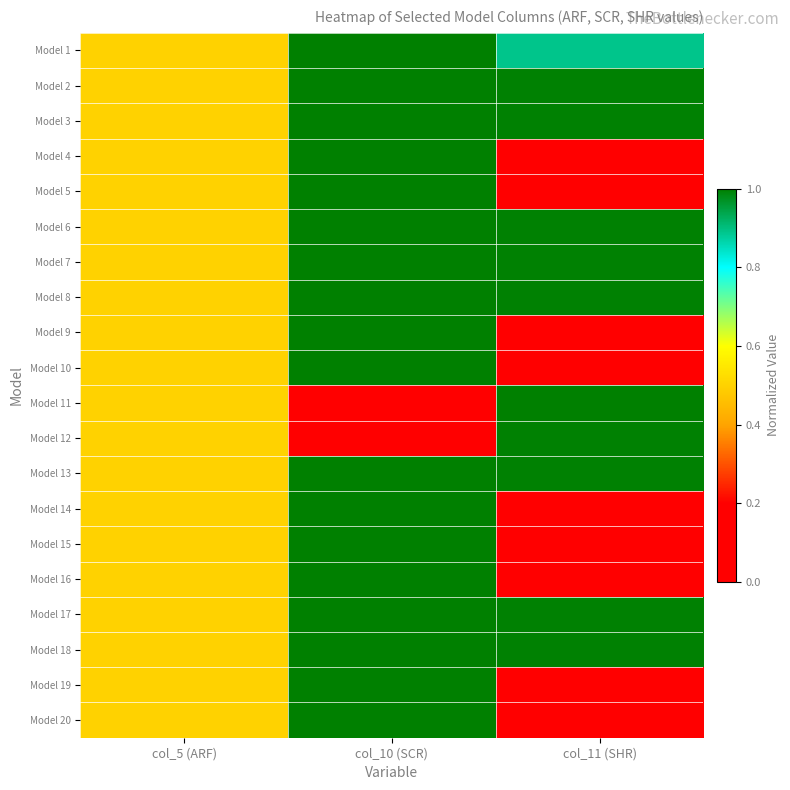

Reading left to right, list all the values displayed in this chart.

Model 1: col_5 (ARF)=0.5	col_10 (SCR)=1.0	col_11 (SHR)=0.9
Model 2: col_5 (ARF)=0.5	col_10 (SCR)=1.0	col_11 (SHR)=1.0
Model 3: col_5 (ARF)=0.5	col_10 (SCR)=1.0	col_11 (SHR)=1.0
Model 4: col_5 (ARF)=0.5	col_10 (SCR)=1.0	col_11 (SHR)=0.0
Model 5: col_5 (ARF)=0.5	col_10 (SCR)=1.0	col_11 (SHR)=0.0
Model 6: col_5 (ARF)=0.5	col_10 (SCR)=1.0	col_11 (SHR)=1.0
Model 7: col_5 (ARF)=0.5	col_10 (SCR)=1.0	col_11 (SHR)=1.0
Model 8: col_5 (ARF)=0.5	col_10 (SCR)=1.0	col_11 (SHR)=1.0
Model 9: col_5 (ARF)=0.5	col_10 (SCR)=1.0	col_11 (SHR)=0.1
Model 10: col_5 (ARF)=0.5	col_10 (SCR)=1.0	col_11 (SHR)=0.0
Model 11: col_5 (ARF)=0.5	col_10 (SCR)=0.0	col_11 (SHR)=1.0
Model 12: col_5 (ARF)=0.5	col_10 (SCR)=0.0	col_11 (SHR)=1.0
Model 13: col_5 (ARF)=0.5	col_10 (SCR)=1.0	col_11 (SHR)=1.0
Model 14: col_5 (ARF)=0.5	col_10 (SCR)=1.0	col_11 (SHR)=0.1
Model 15: col_5 (ARF)=0.5	col_10 (SCR)=1.0	col_11 (SHR)=0.1
Model 16: col_5 (ARF)=0.5	col_10 (SCR)=1.0	col_11 (SHR)=0.0
Model 17: col_5 (ARF)=0.5	col_10 (SCR)=1.0	col_11 (SHR)=1.0
Model 18: col_5 (ARF)=0.5	col_10 (SCR)=1.0	col_11 (SHR)=1.0
Model 19: col_5 (ARF)=0.5	col_10 (SCR)=1.0	col_11 (SHR)=0.2
Model 20: col_5 (ARF)=0.5	col_10 (SCR)=1.0	col_11 (SHR)=0.1